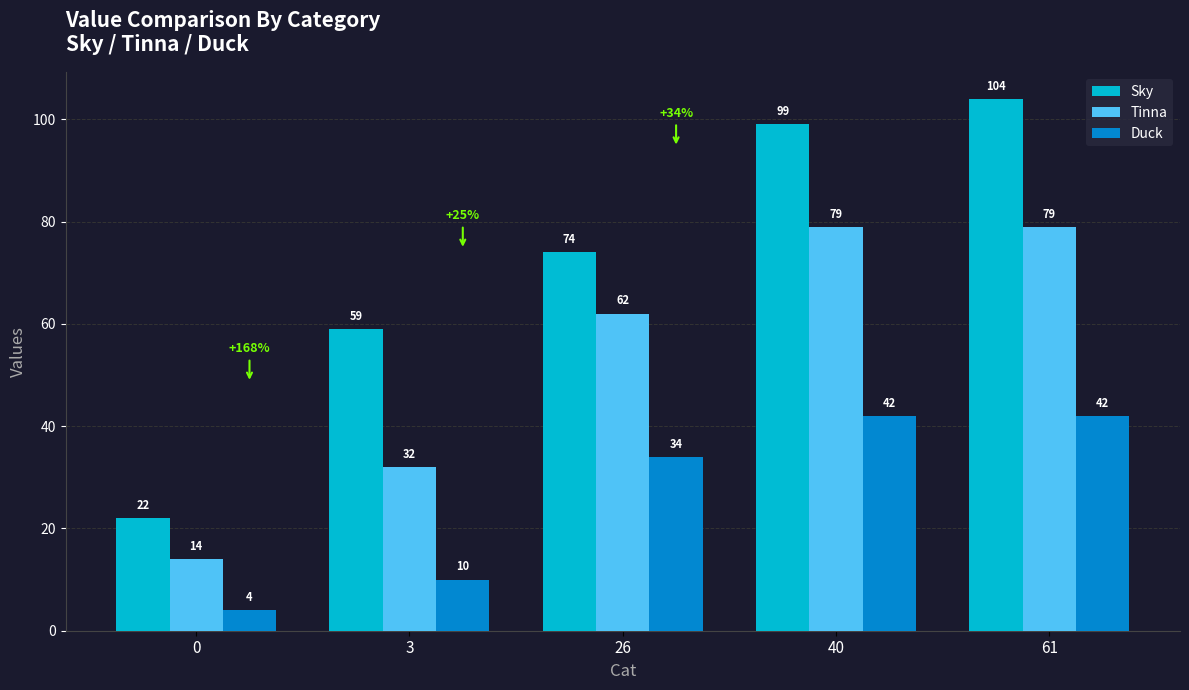

How many bars are there in total?

15